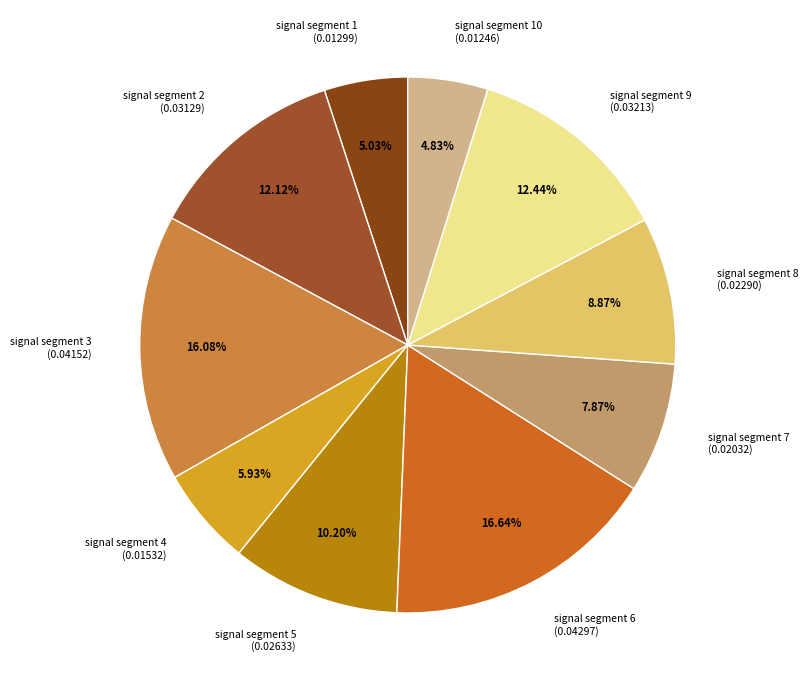

Between signal segment 2 (0.03129) and signal segment 5 (0.02633), which is larger?

signal segment 2 (0.03129)